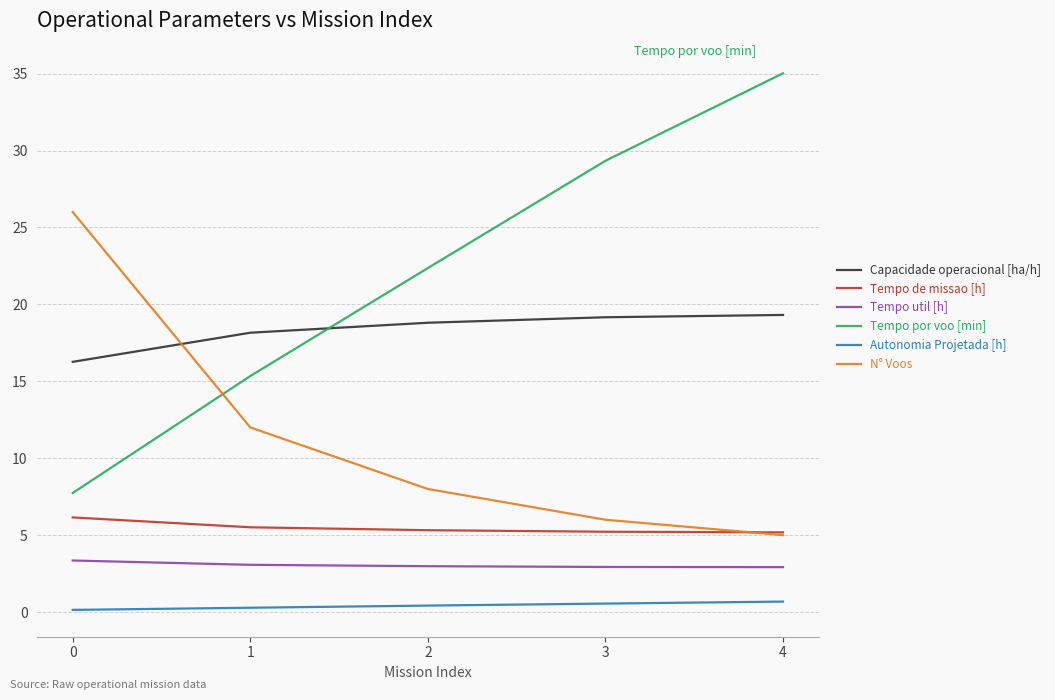

Which category has the lowest value in the N° Voos series?

4